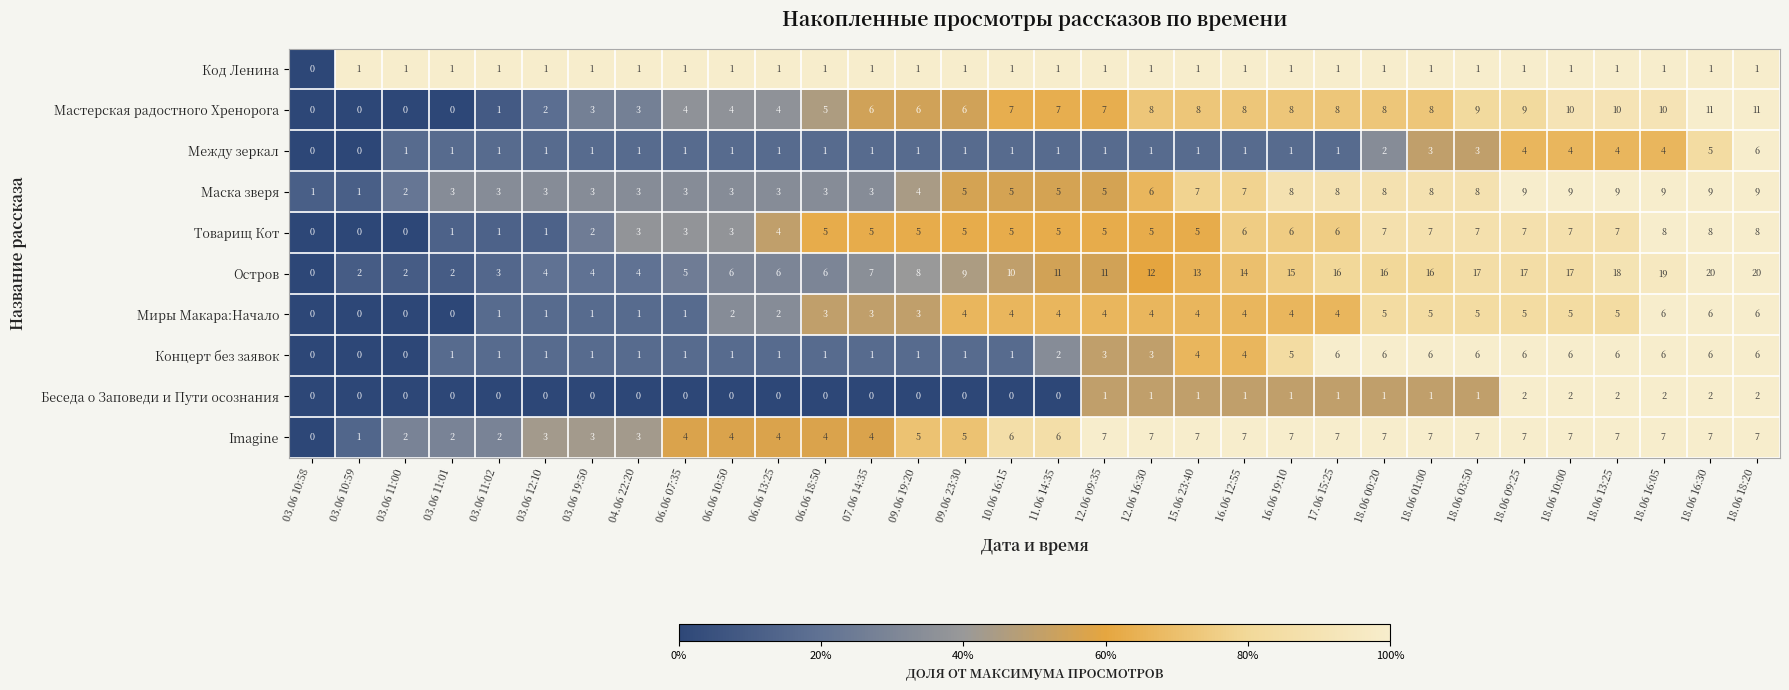

Count the Миры Макара:Начало values in the range 1 to 5.

25